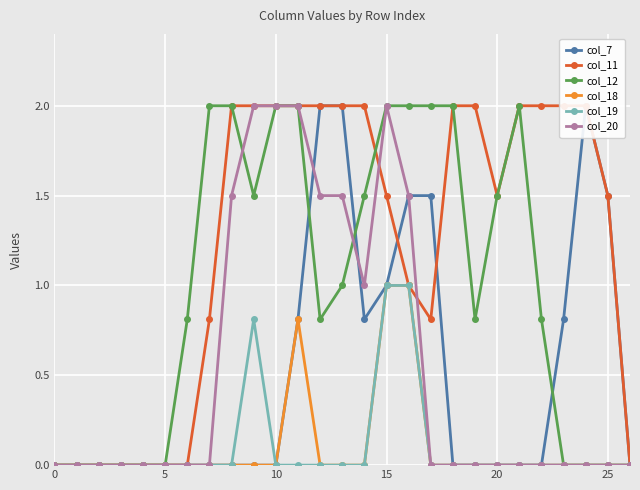

What is the total value across all series at 19?

2.8